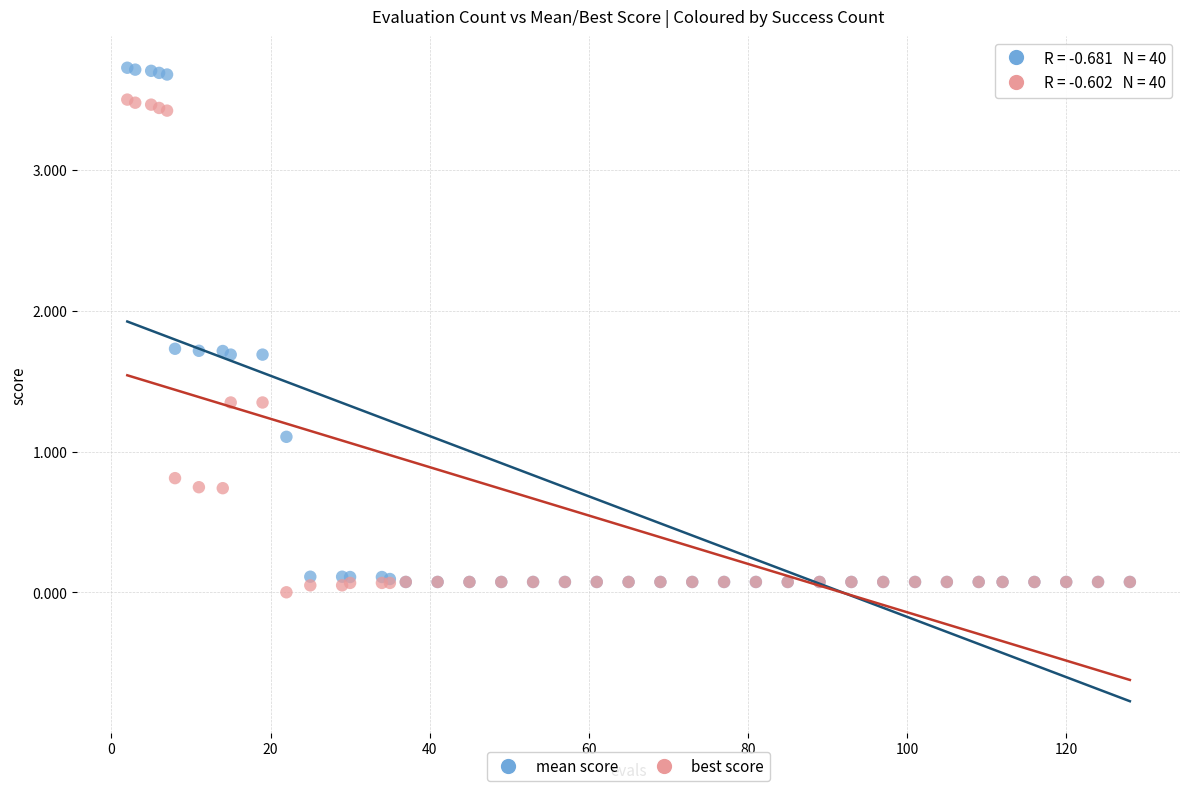

Which series has the largest Y range (max minus min)?

mean score